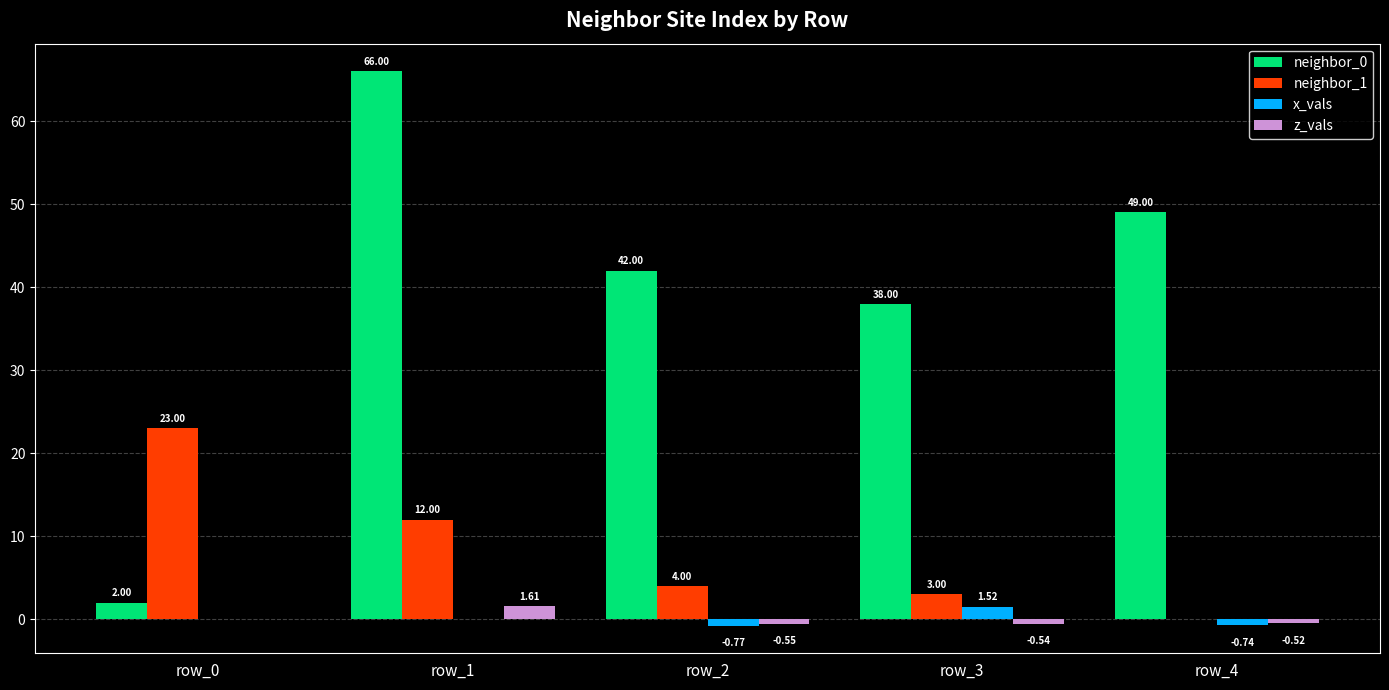

Are the bars grouped side by side (vs. stacked)?

Yes